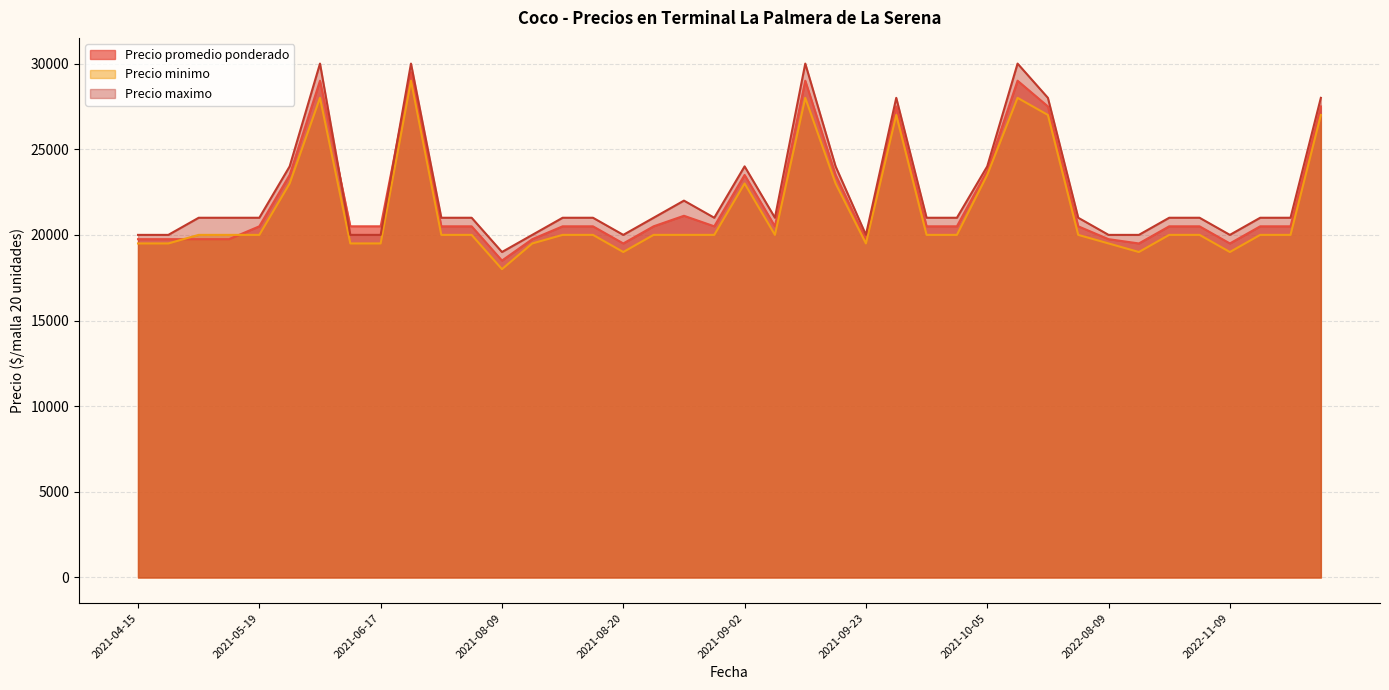

How many categories are shown in the chart?

40